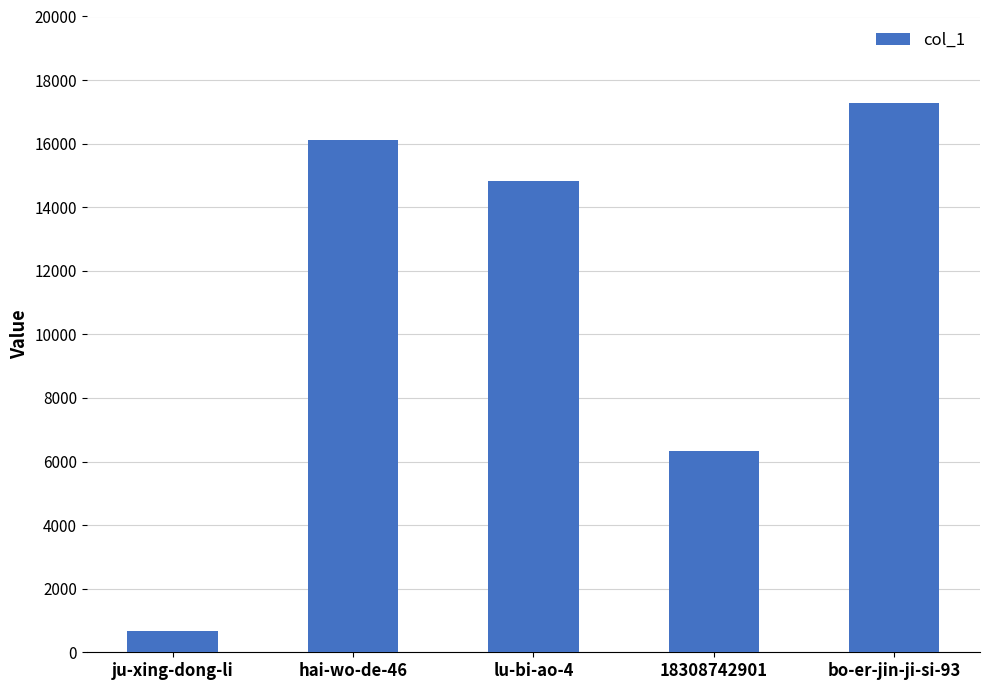

What is the sum of all values?

55223